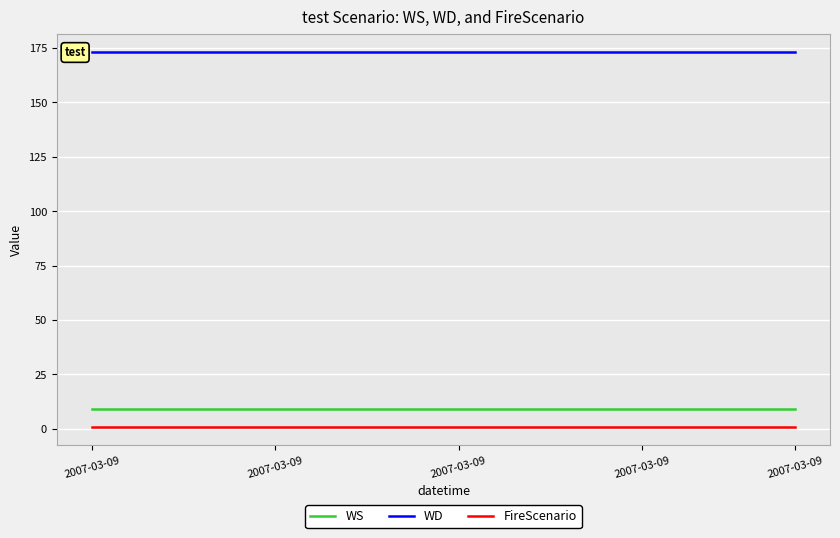

What is the maximum value shown in the chart?

173